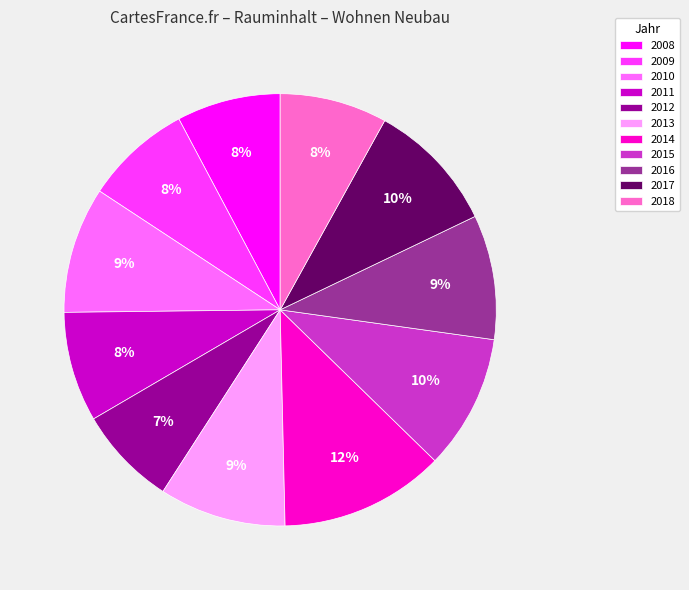

Which slice is the largest?

2014